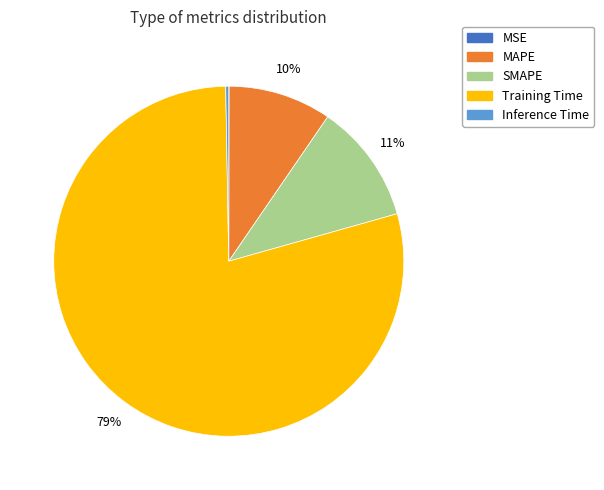

To the nearest percent, what portion does MAPE represent?

10%